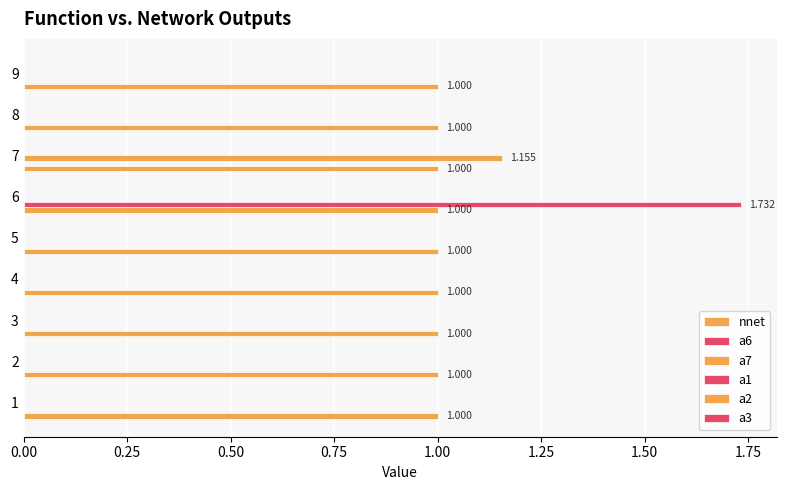

Rank the series by their maximum value, from lowest to highest.

nnet, a1, a2, a3, a7, a6